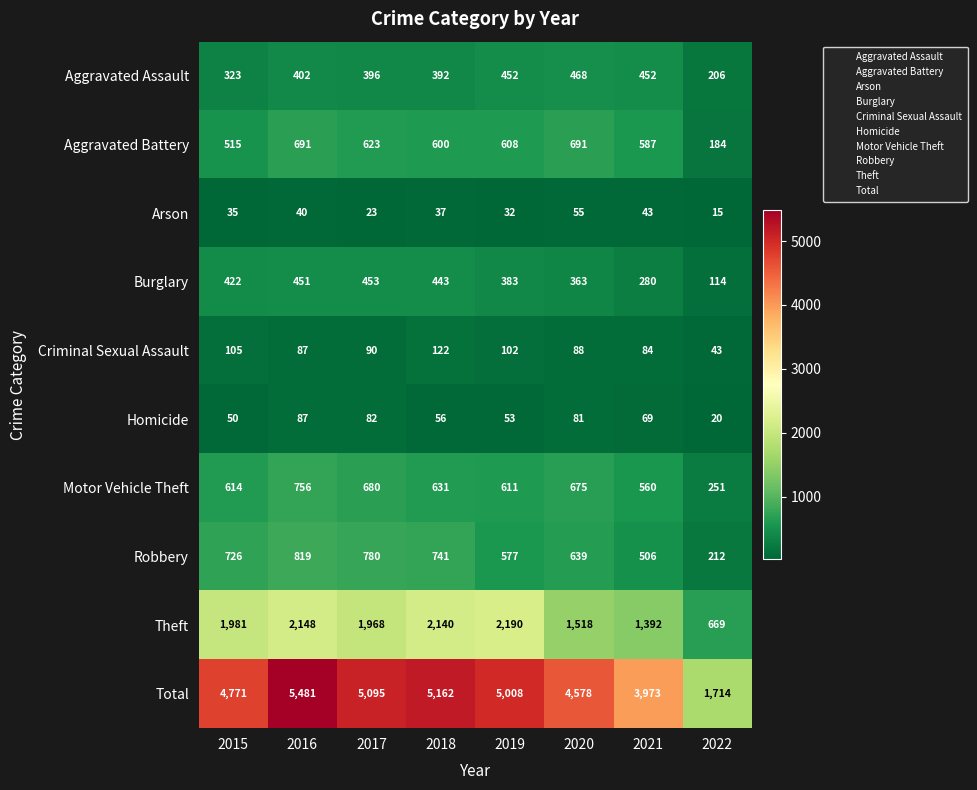

At how many categories does at least one series exceed 642?

8